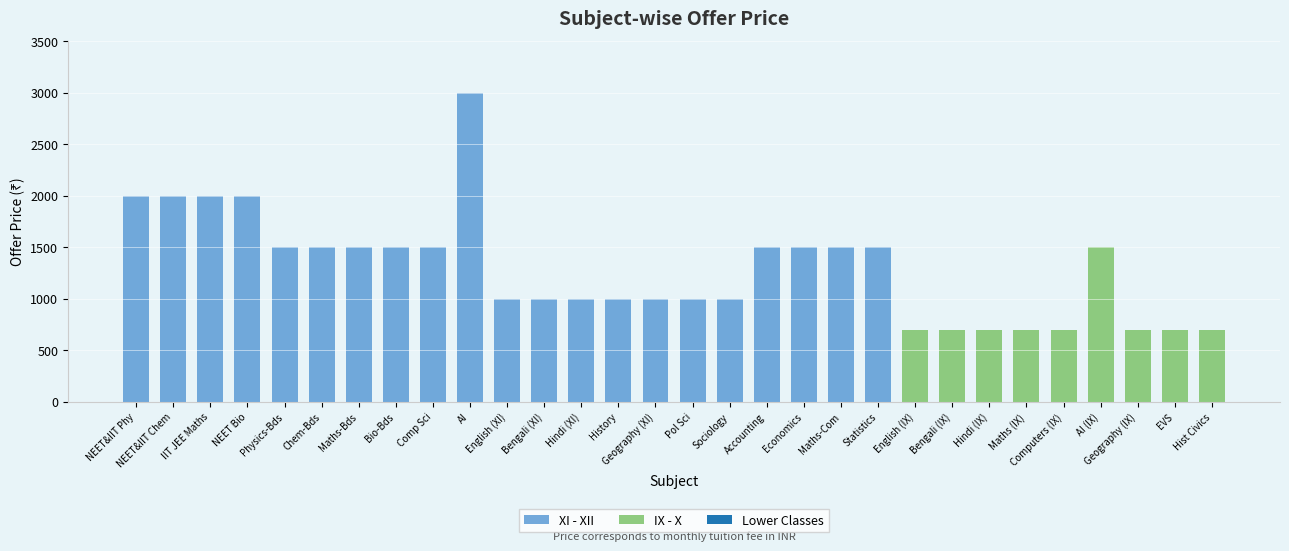

What is the total value across all series at Hist Civics?

700